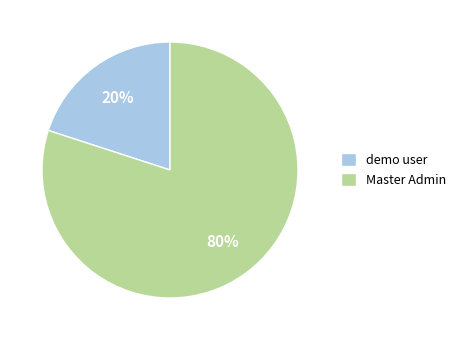

The demo user slice represents 20% of the pie. True or false?

True